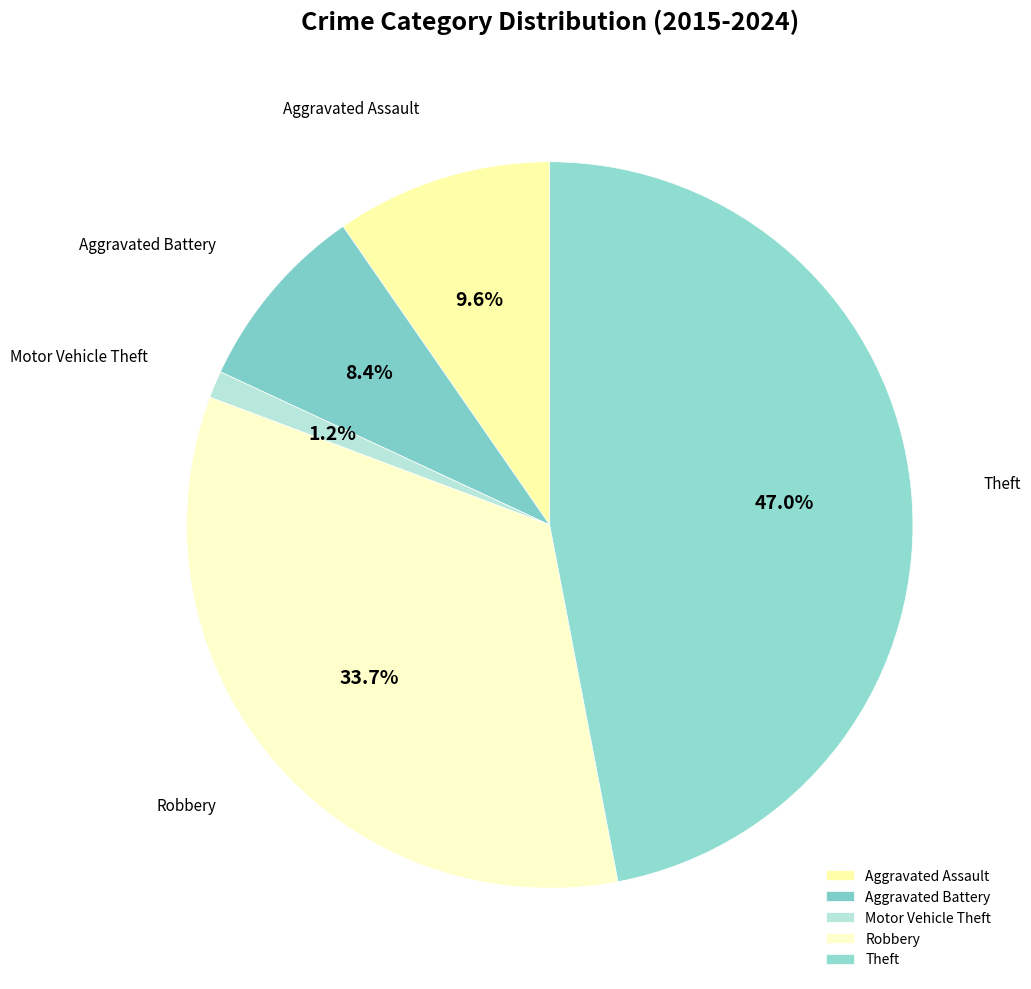

Count the number of slices in the pie.

5